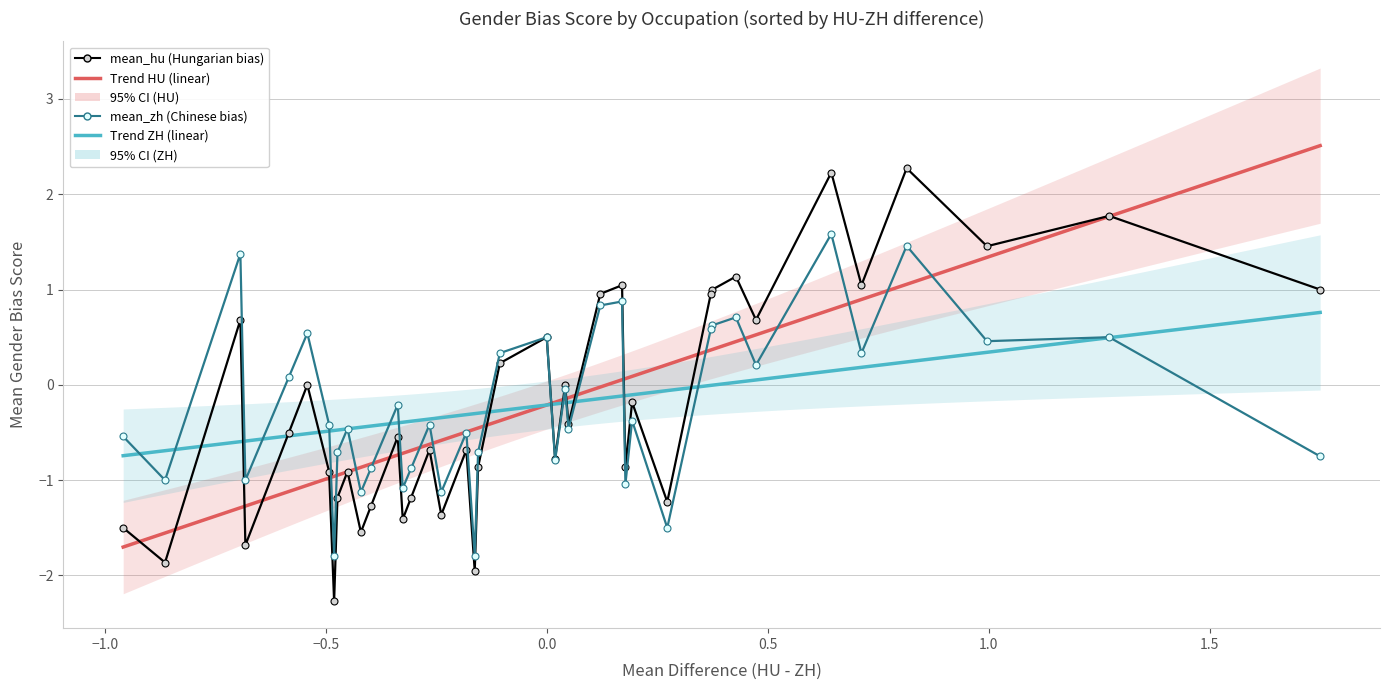

Rank the series by their average value, from lowest to highest.

mean_hu (Hungarian bias), mean_zh (Chinese bias)